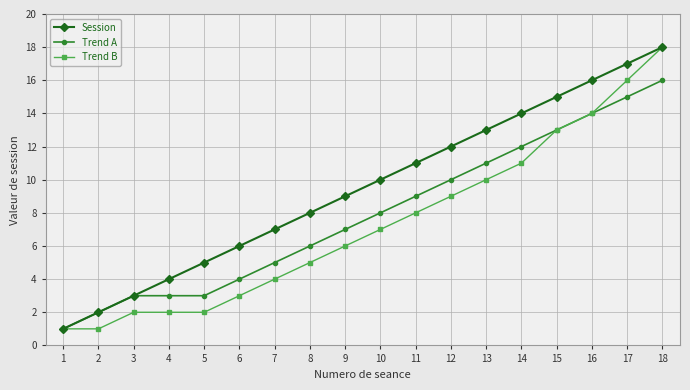

Rank the categories by Session value from highest to lowest.

18, 17, 16, 15, 14, 13, 12, 11, 10, 9, 8, 7, 6, 5, 4, 3, 2, 1